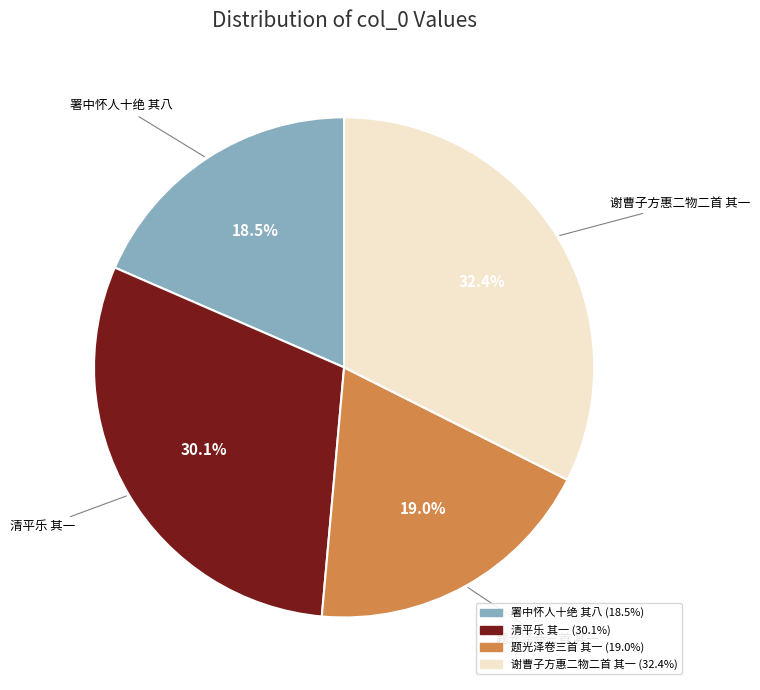

Is there any slice that represents more than half of the pie?

No